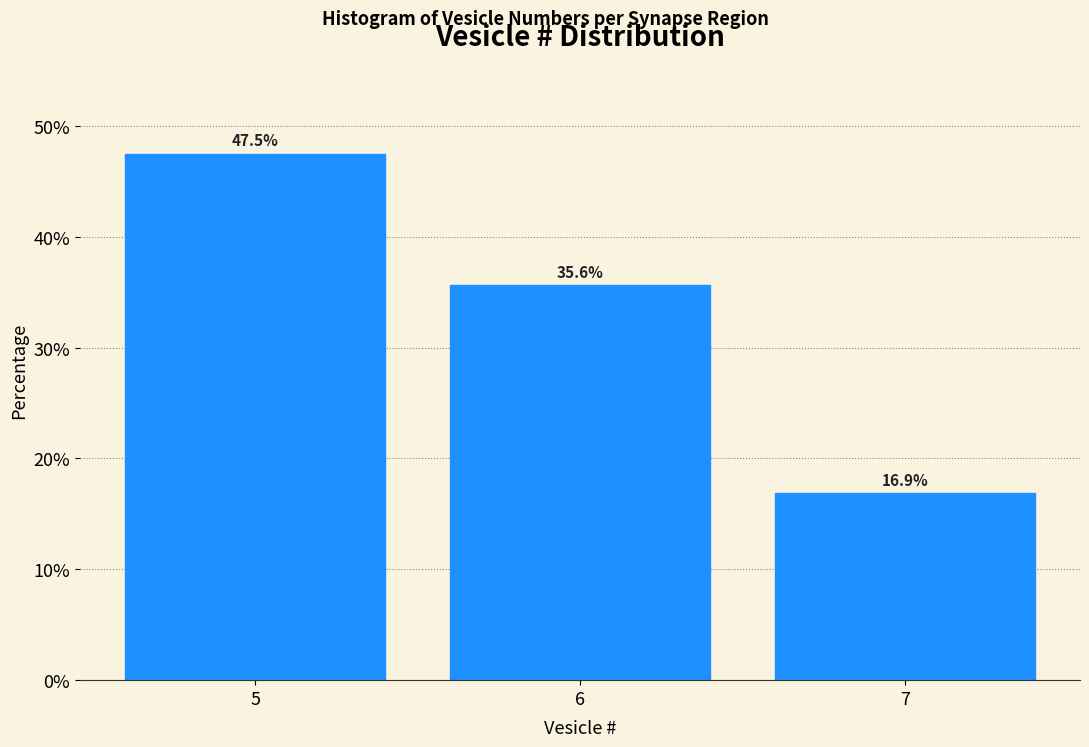

Reading left to right, list all the values displayed in this chart.

47.5	35.6	16.9